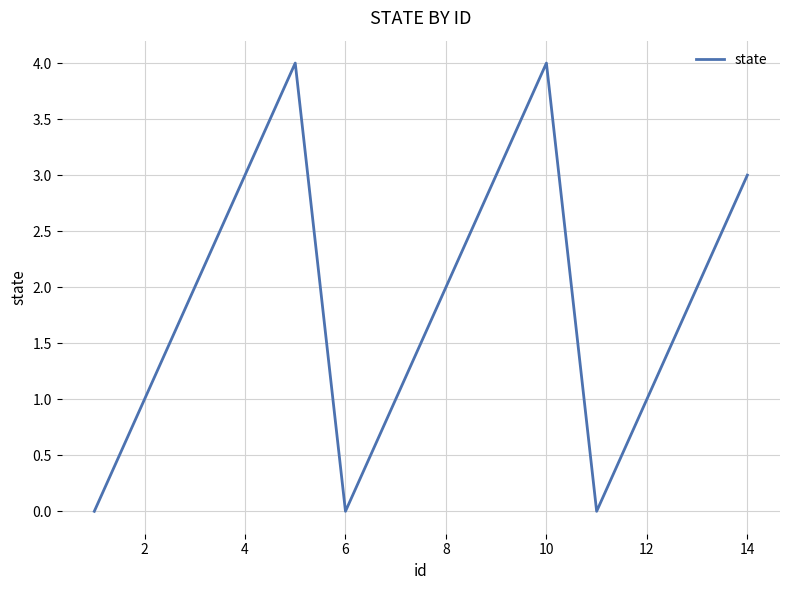

What is the difference between the maximum and minimum values?

4